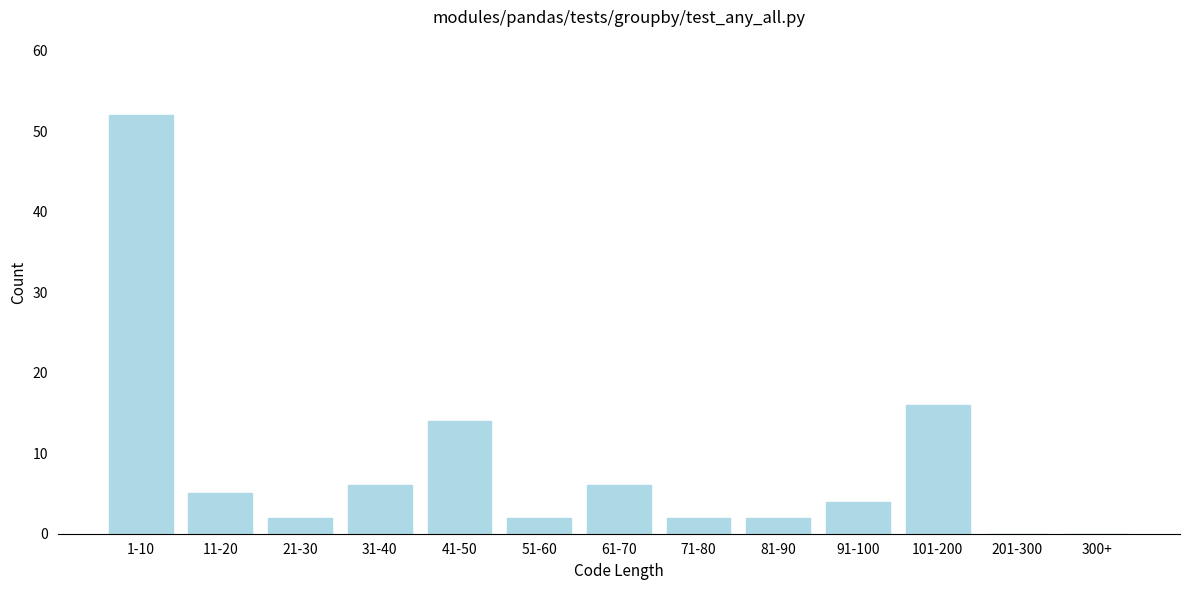

Reading left to right, extract all data points from this chart.

1-10=52	11-20=5	21-30=2	31-40=6	41-50=14	51-60=2	61-70=6	71-80=2	81-90=2	91-100=4	101-200=16	201-300=0	300+=0